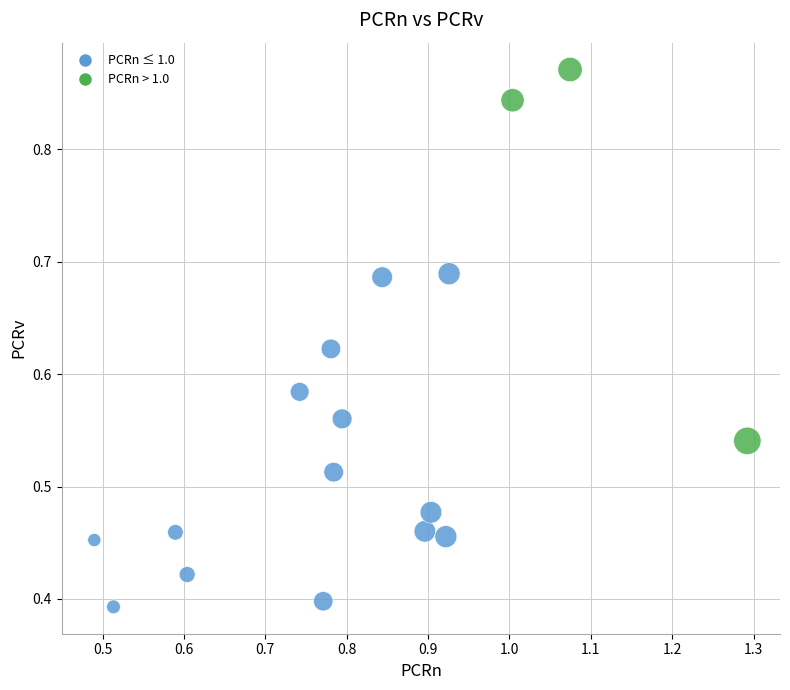

Count the number of points in this scatter plot.

17